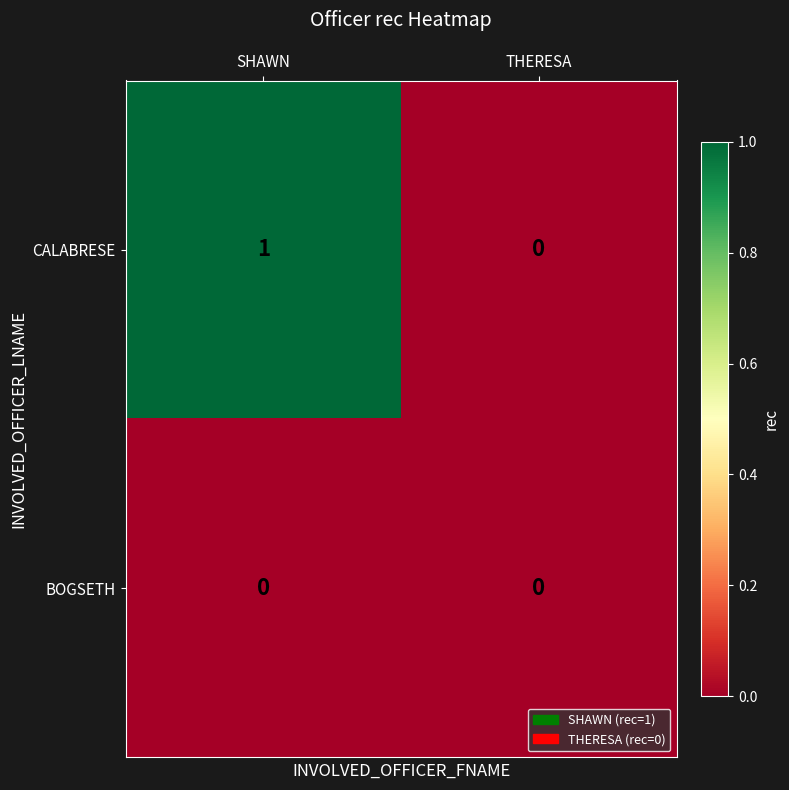

Reading left to right, transcribe all the data shown in this chart.

CALABRESE: 1	0
BOGSETH: 0	0